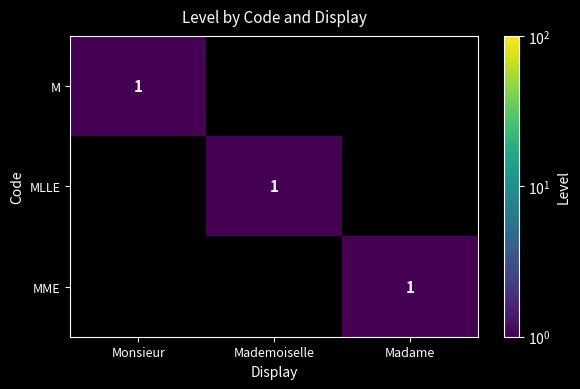

The MME series shows 2 at Madame. True or false?

False